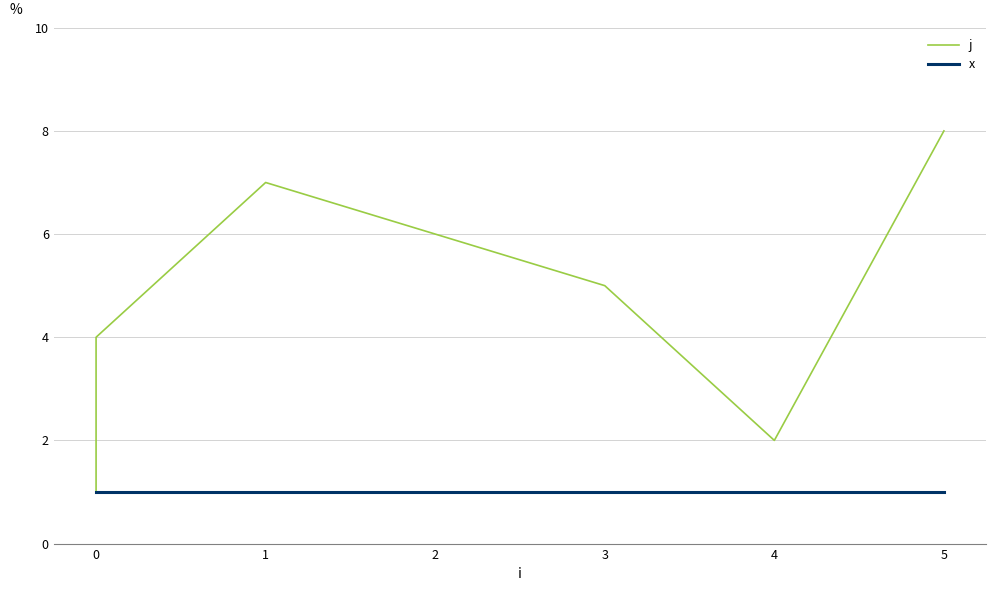

True or false: j and x cross at least once.

False